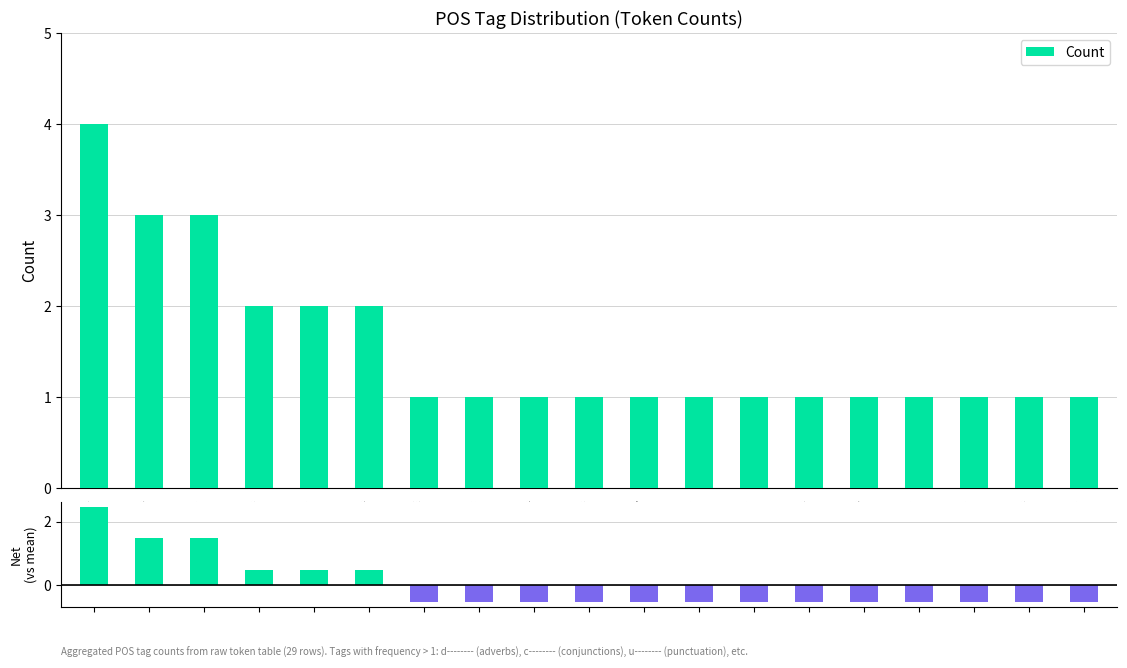

What is the label of the 18th bar from the right?

c--------